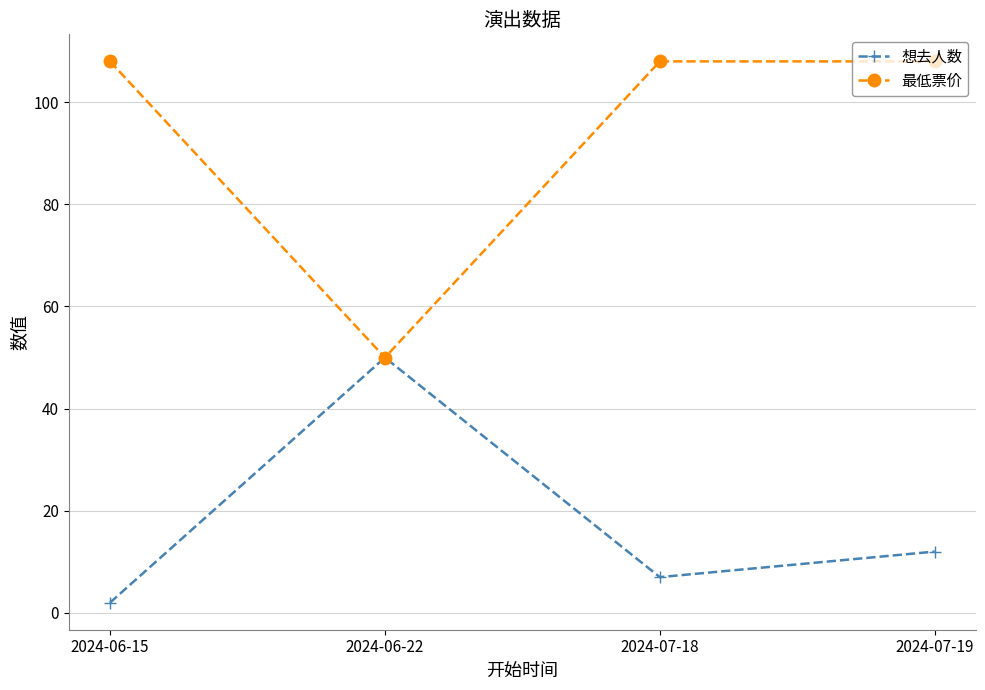

What value does the 想去人数 series have at 2024-06-15?

2